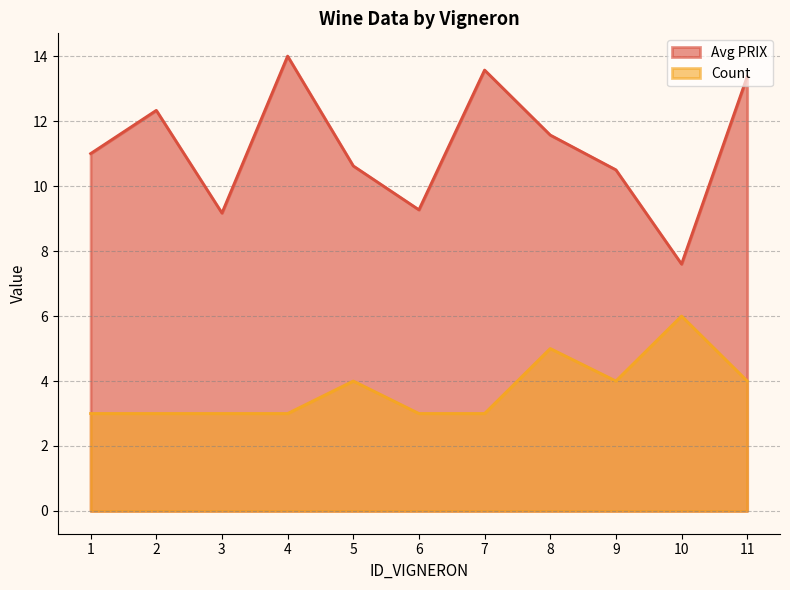

At which category is the sum across all series the highest?

11